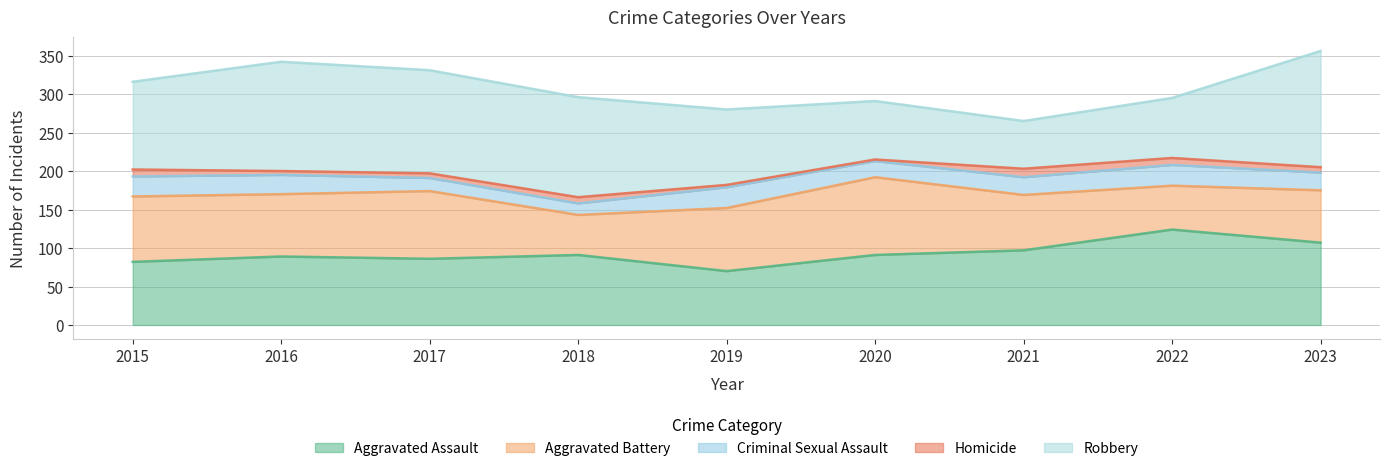

How many series are shown in this chart?

5